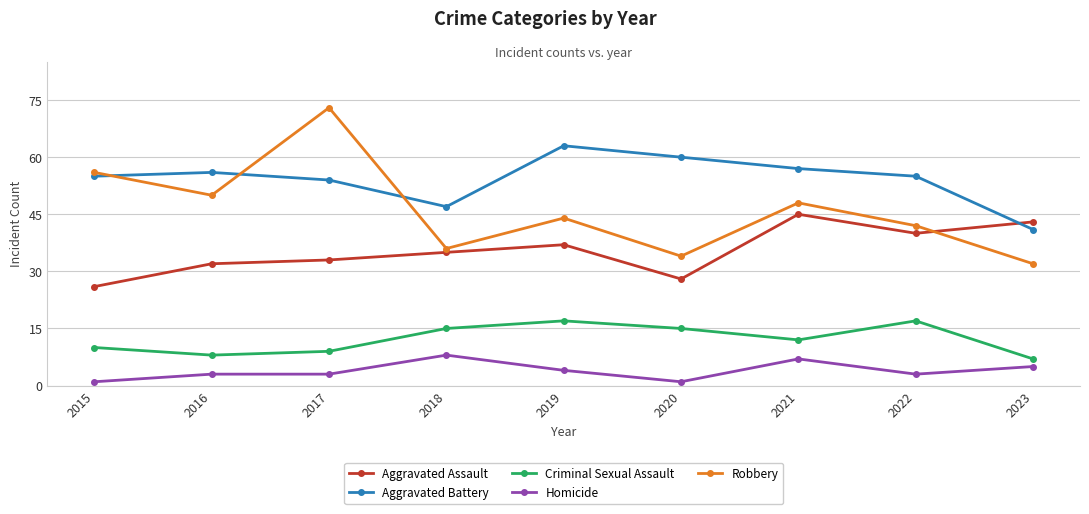

How many Homicide values are between 3 and 5?

5